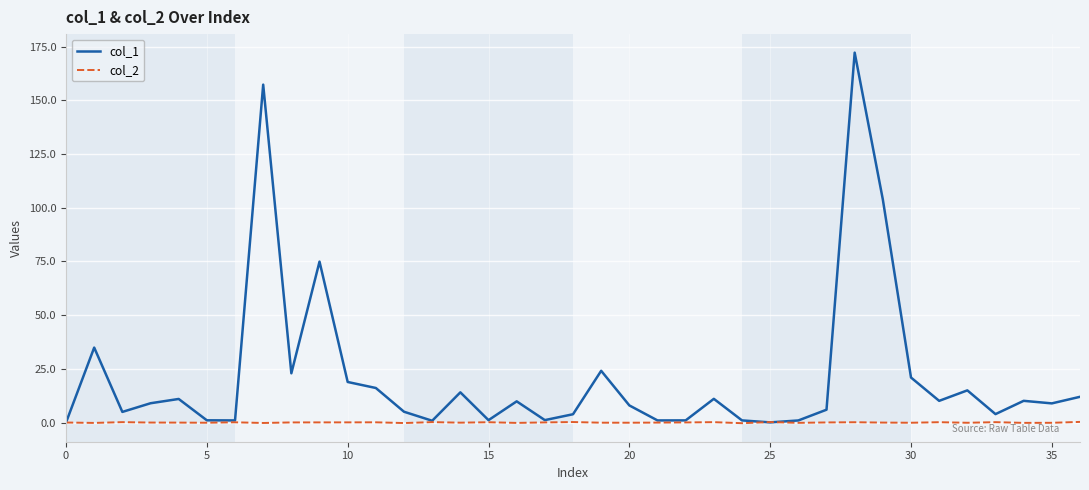

Which series has the largest total across all categories?

col_1